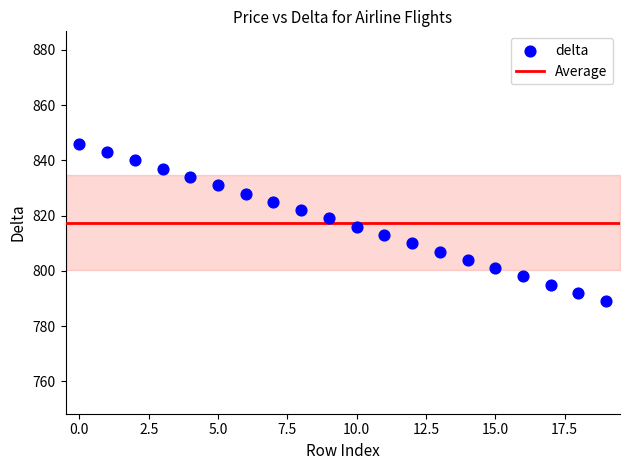

What is the range of Y values (max minus min)?

57